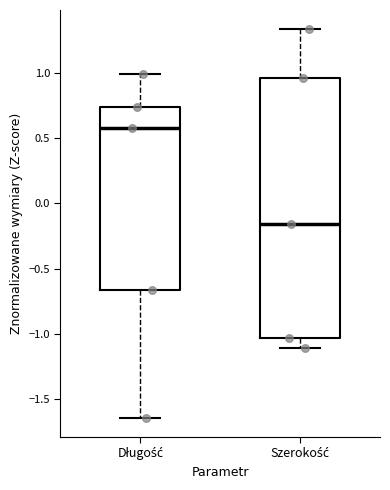

Which box's median line is the lowest?

Szerokość